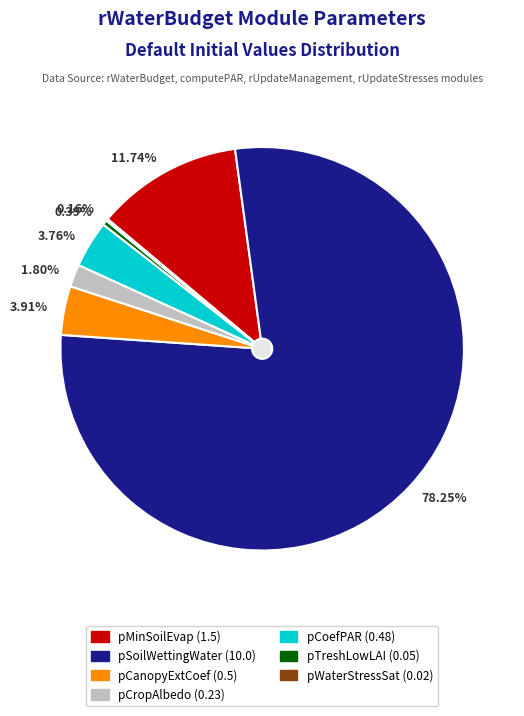

Count the number of slices in the pie.

7